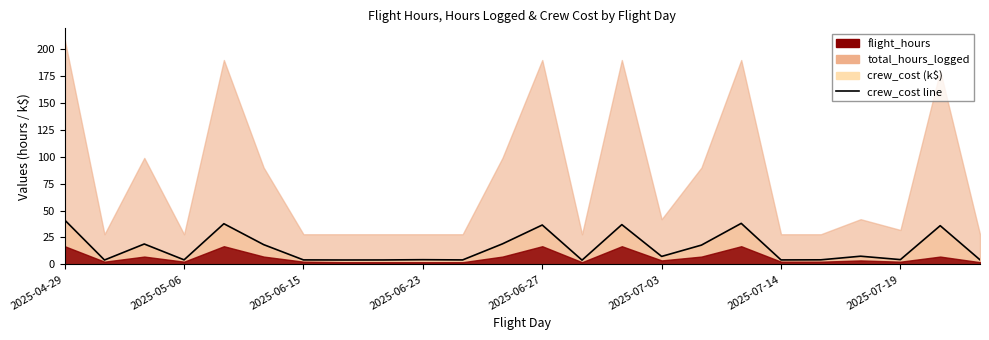

Is it true that the value at 2025-06-27 is 7.6?

False